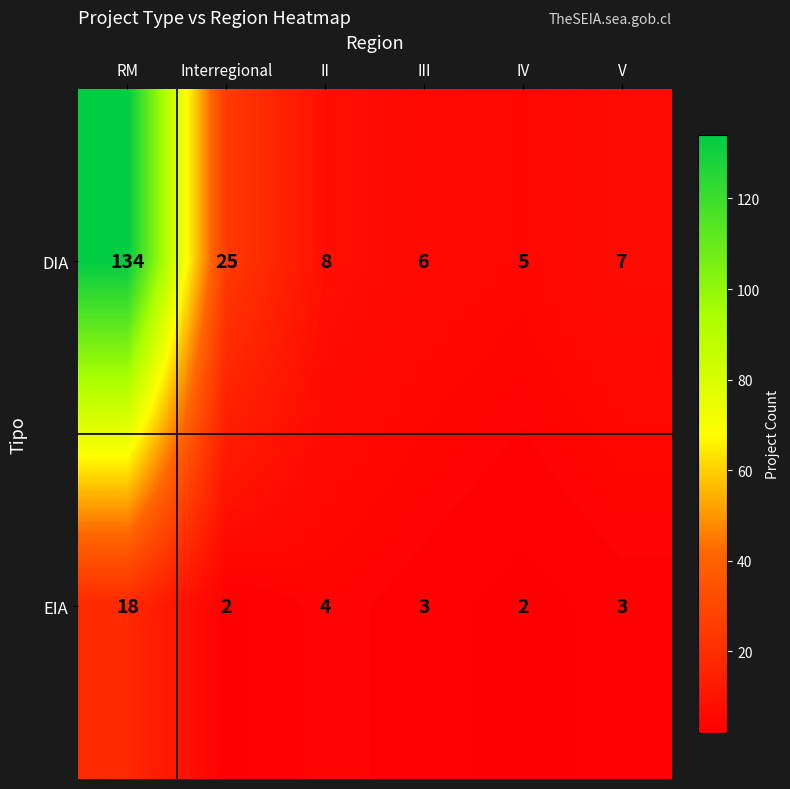

The EIA series shows 3 at V. True or false?

True